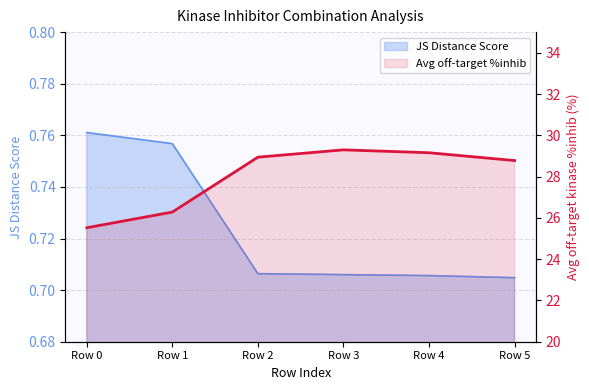

Which label corresponds to the largest value in the chart?

Row 3